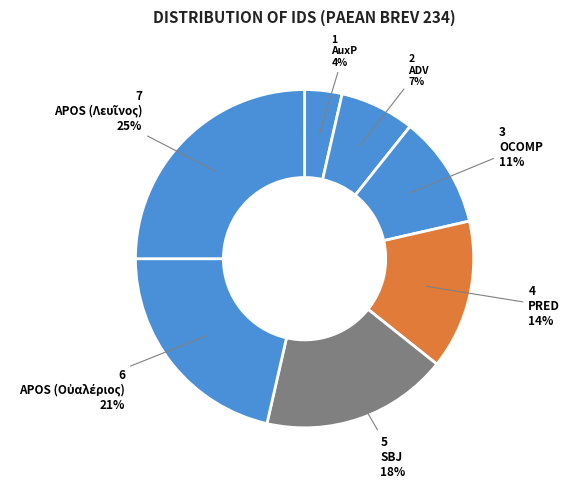

Which slice is the largest?

APOS (Λευῖνος)